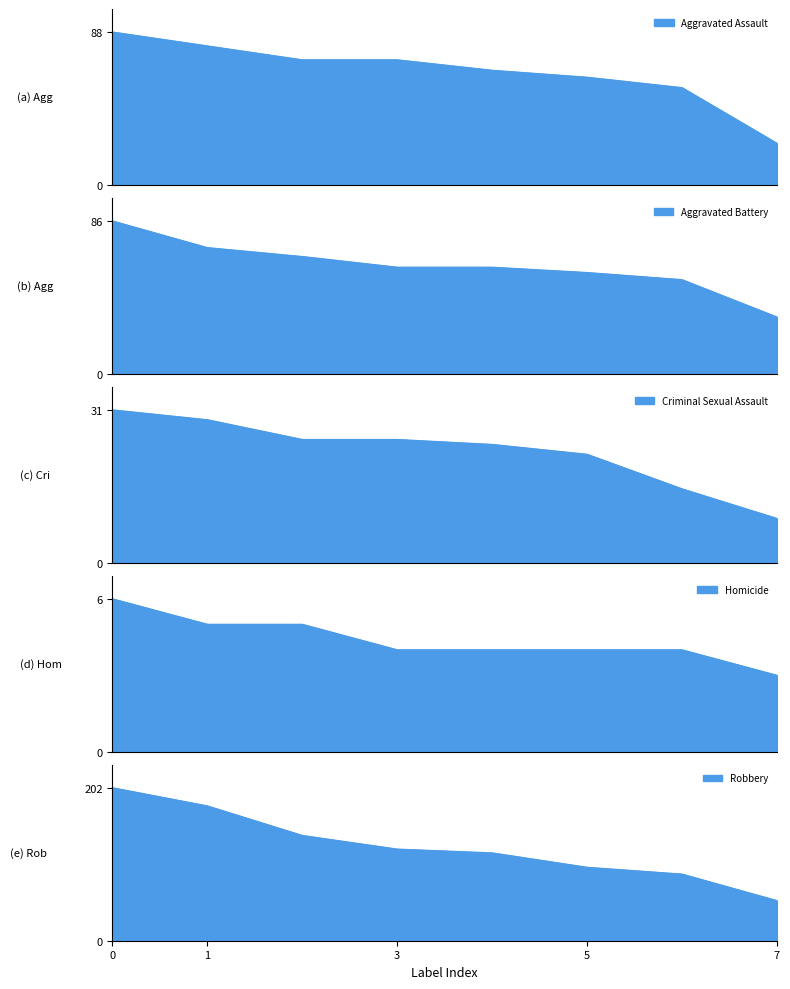

How many data points in Criminal Sexual Assault are less than 25?

4